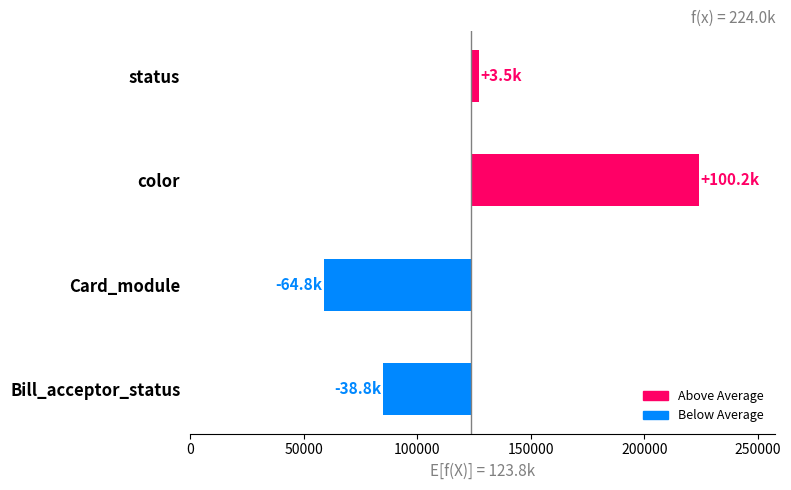

How many categories are shown in the chart?

4